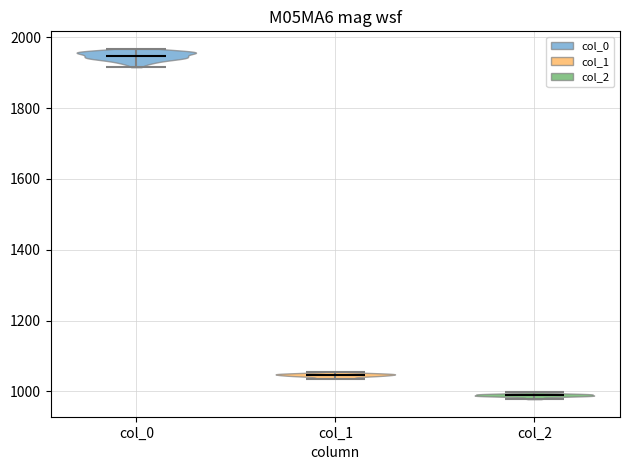

Reading left to right, read every violin against the y-axis: where its median line is, and the lowest and highest points it reaches. The values are not printed on the chart, so give them approximately, as read against the axis.

col_0: median line 1940, lowest point 1920, highest point 1960
col_1: median line 1040, lowest point 1040, highest point 1060
col_2: median line 980, lowest point 980, highest point 1000